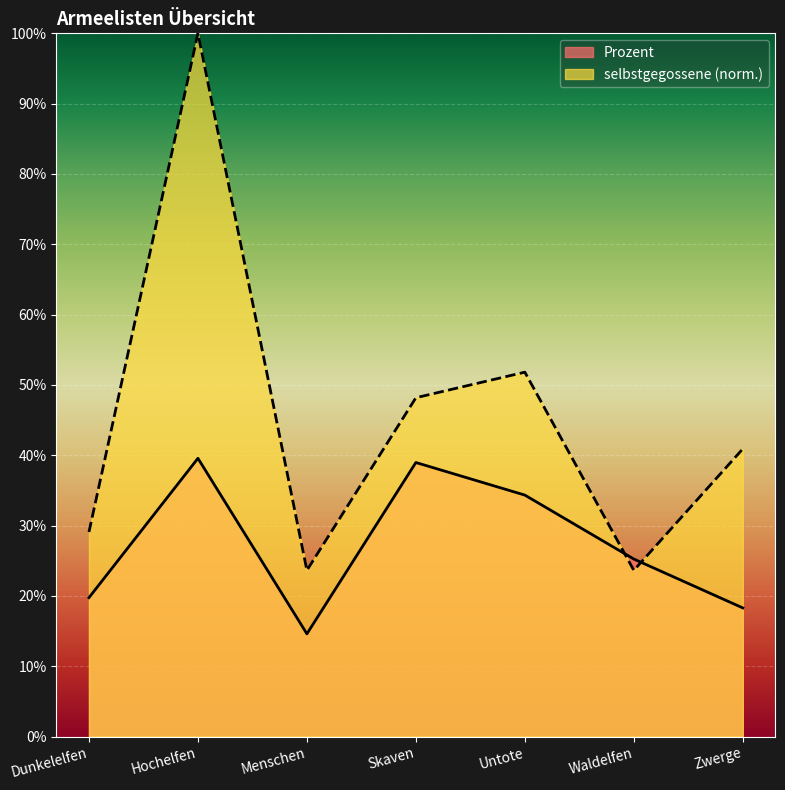

True or false: selbstgegossene has a value of 0.4 at Zwerge.

True